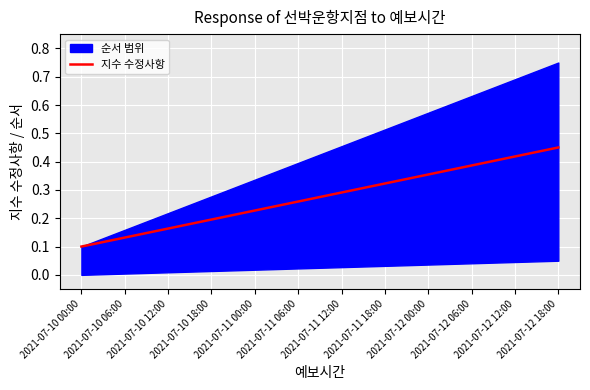

What is the value of the 2nd point from the left?

0.1